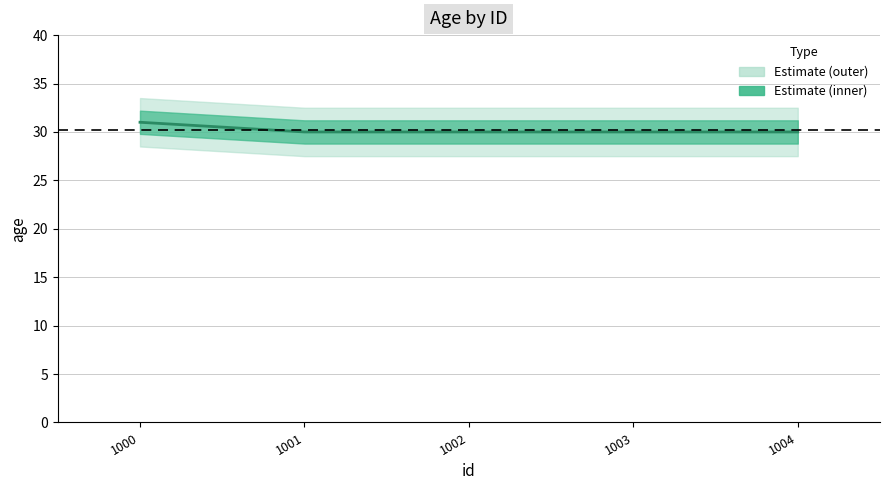

Count the values in the range 30 to 31.

5